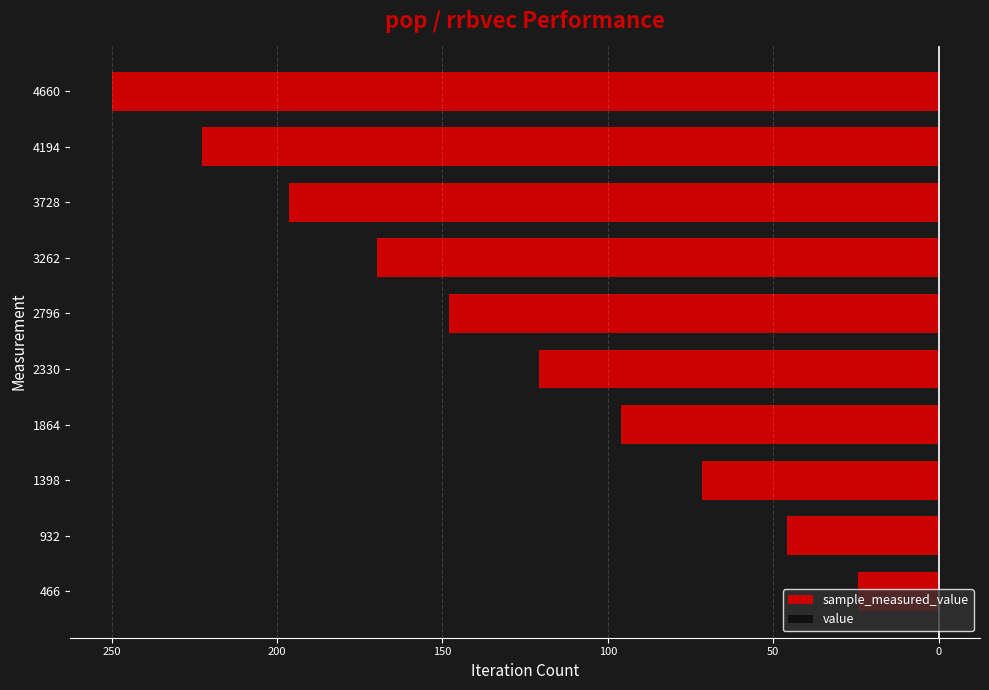

What is the value of the value bar at the 10th from the left?

0.7